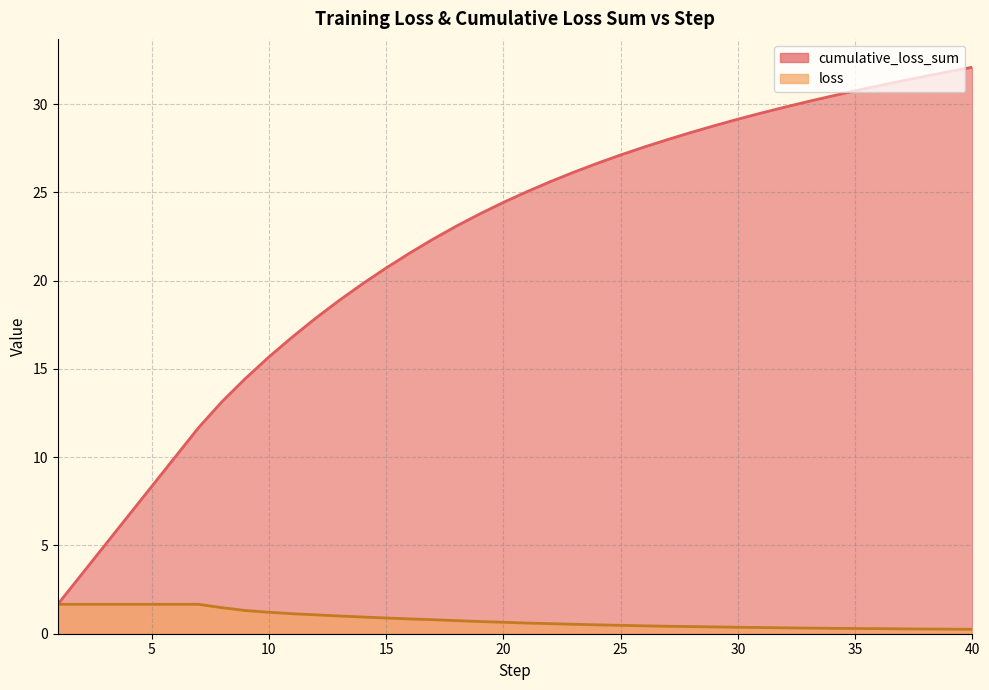

What is the sum of all cumulative_loss_sum values?

880.3